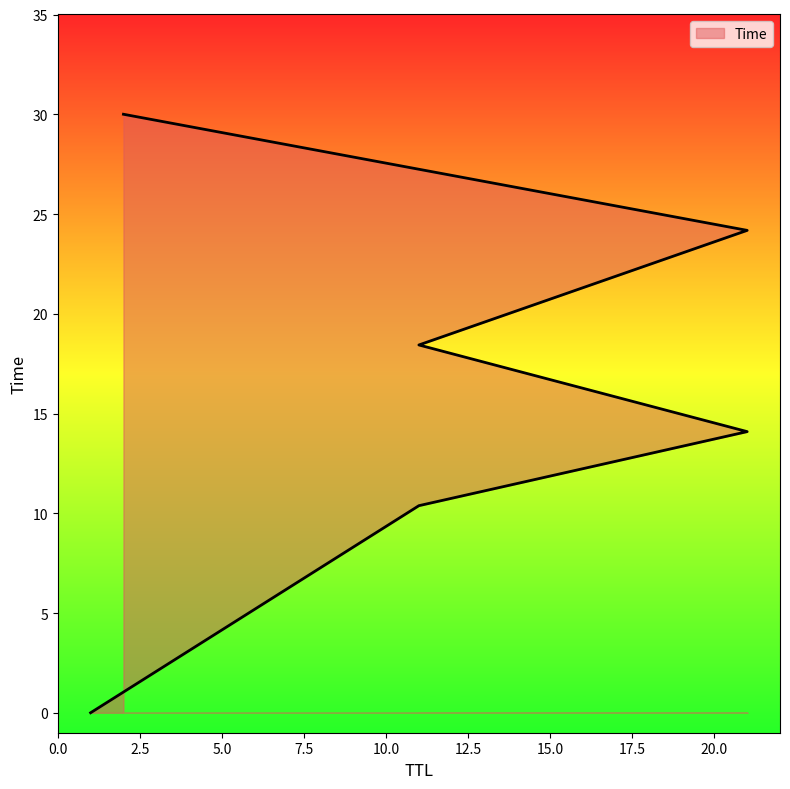

Which label corresponds to the smallest value in the chart?

1